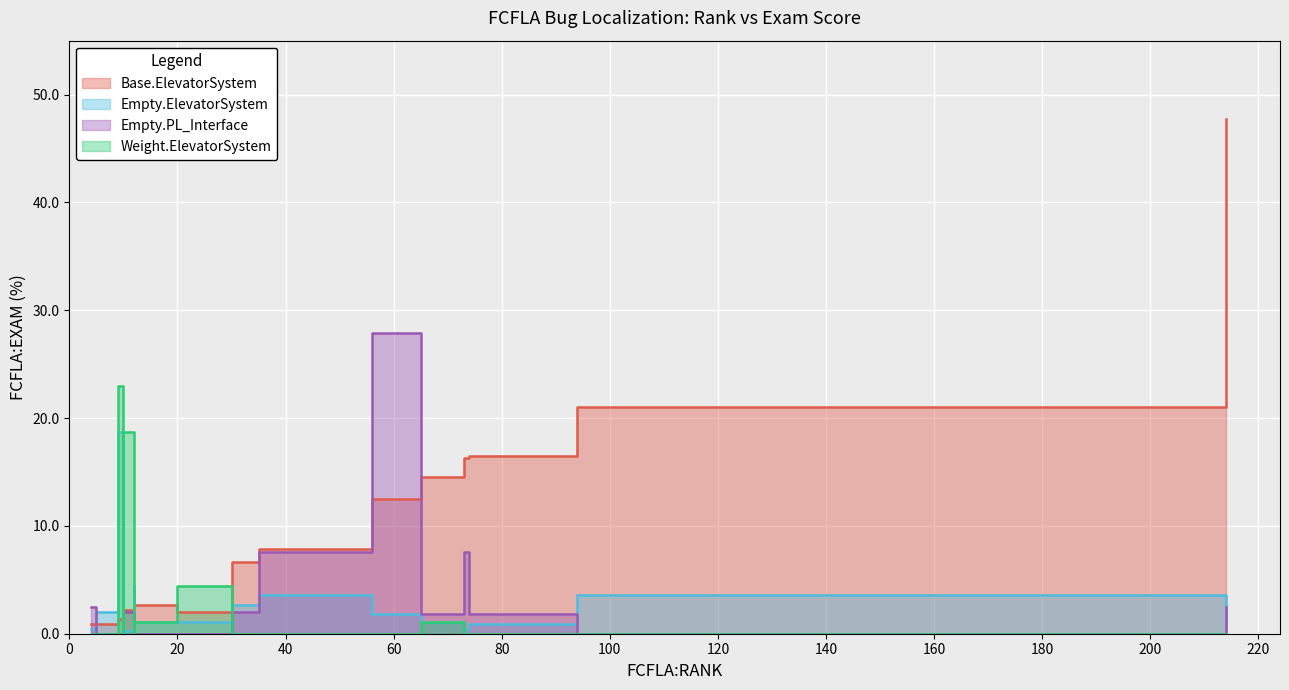

Which series changed the most between 1 and 3?

Empty.PL_Interface